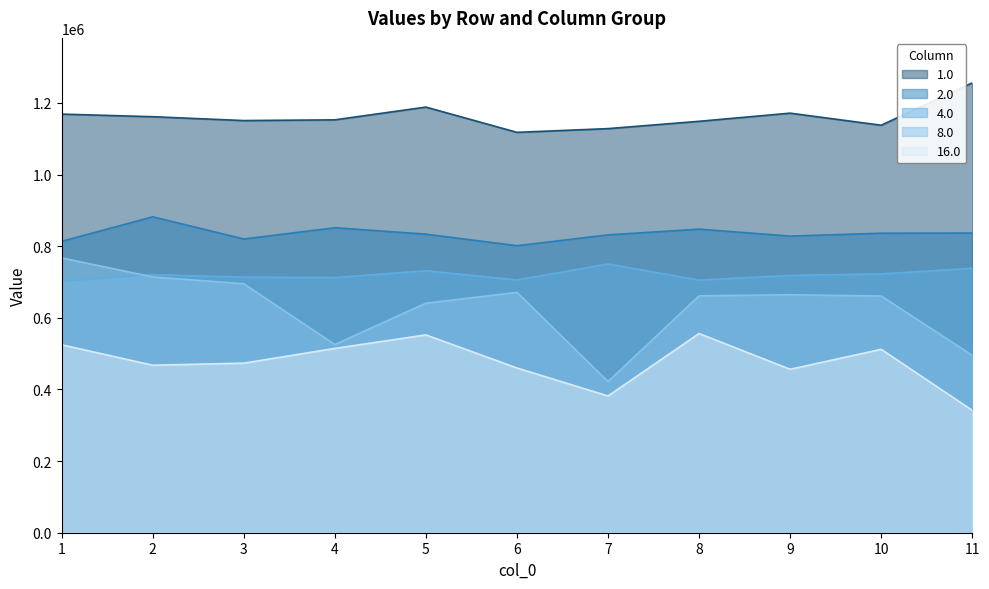

Reading right to left, what are all the values shown in this chart?

1.0: 11=1255890	10=1137624	9=1171326	8=1148590	7=1128186	6=1117770	5=1188295	4=1152702	3=1150661	2=1161421	1=1168702
2.0: 11=836668	10=836159	9=828124	8=847539	7=831512	6=801331	5=833529	4=851496	3=820075	2=881956	1=813518
4.0: 11=738082	10=722622	9=718343	8=705335	7=750352	6=705670	5=731420	4=712213	3=713571	2=720498	1=701444
8.0: 11=495271	10=660868	9=664366	8=661391	7=422066	6=670979	5=640824	4=525378	3=695123	2=713999	1=767219
16.0: 11=341704	10=512030	9=456293	8=556216	7=381784	6=459915	5=552338	4=514549	3=473442	2=467655	1=524648